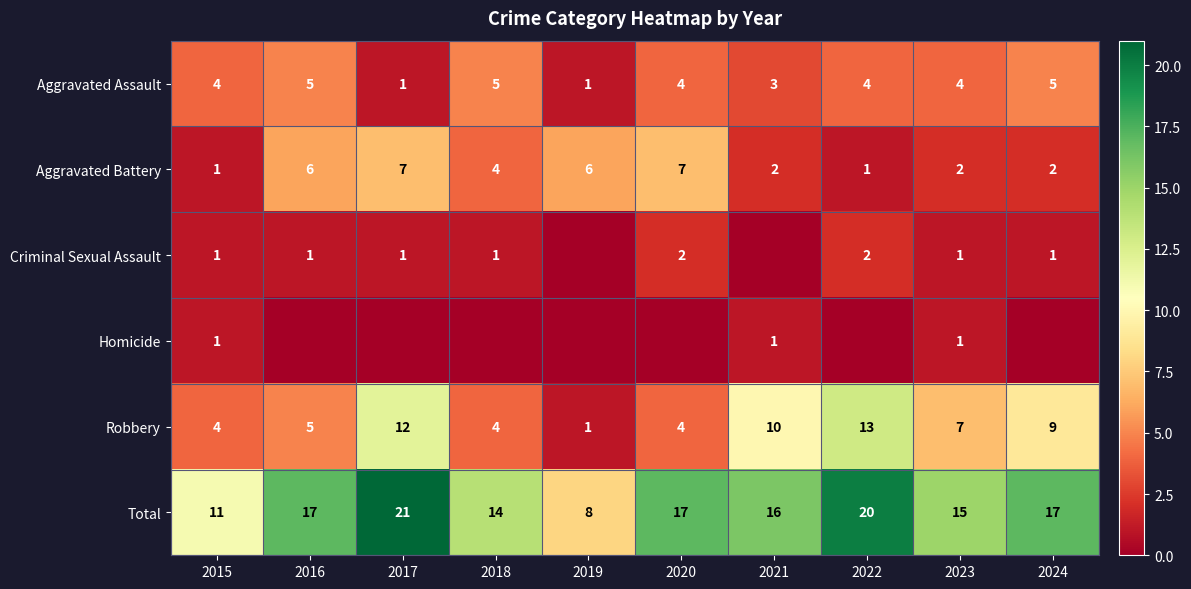

What is the difference between the highest and lowest values at 2020?

17